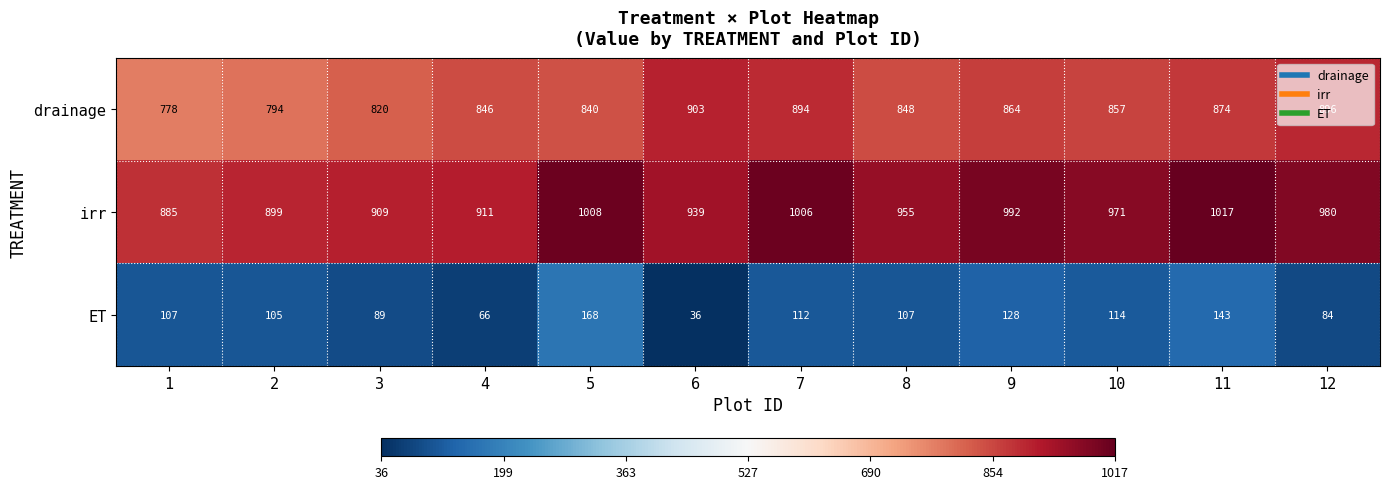

At how many categories does at least one series exceed 401?

12